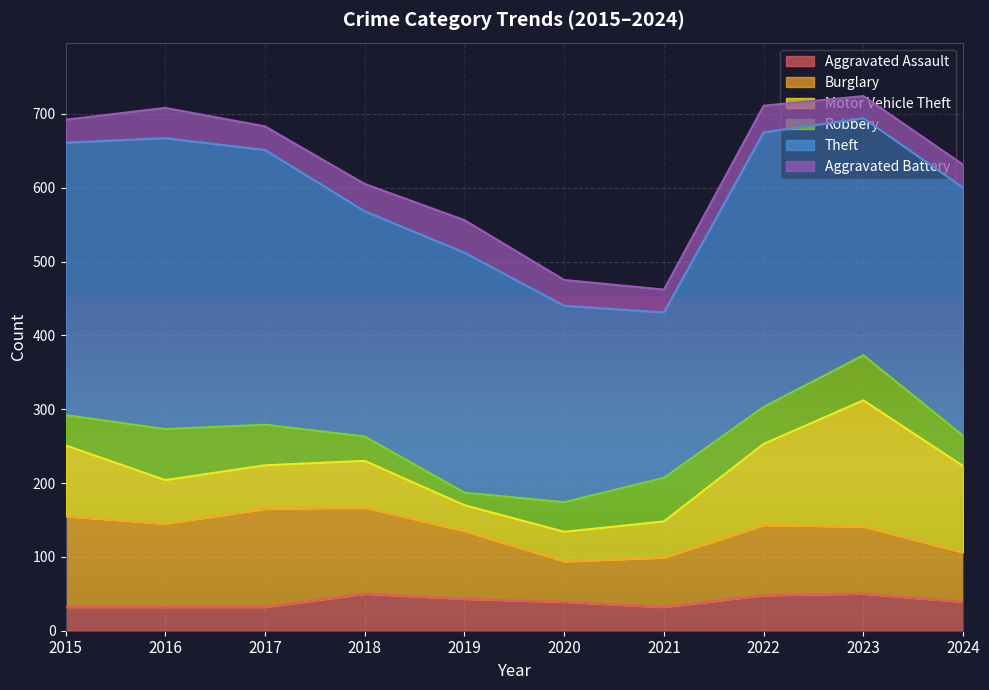

What is the total value across all series at 2017?

683